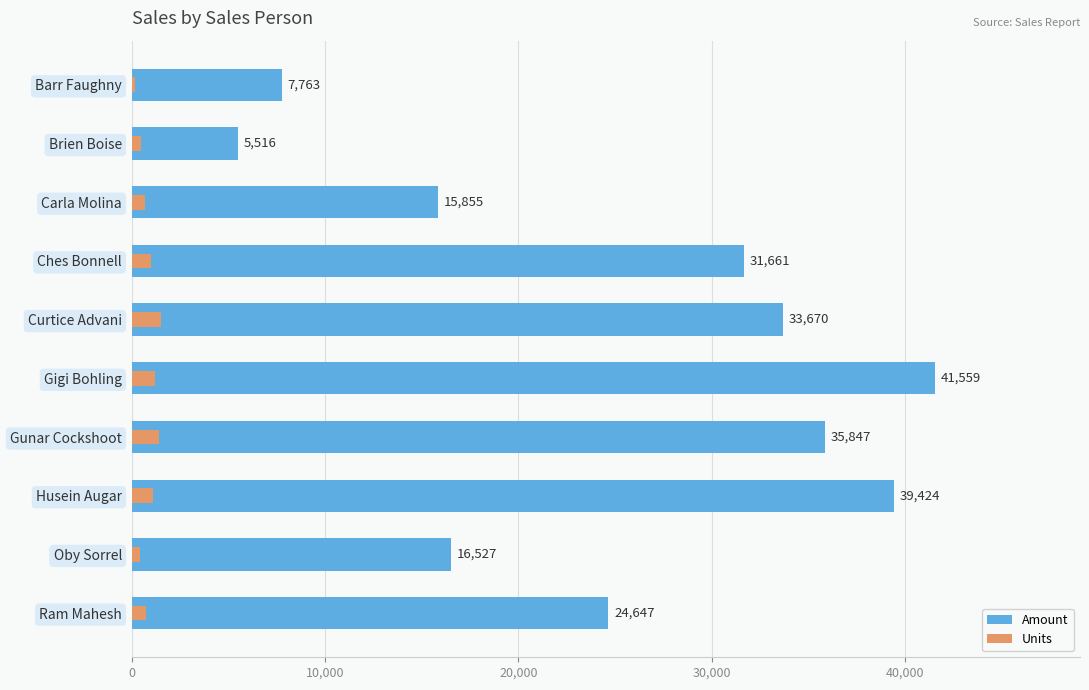

At how many categories does at least one series exceed 2185?

10